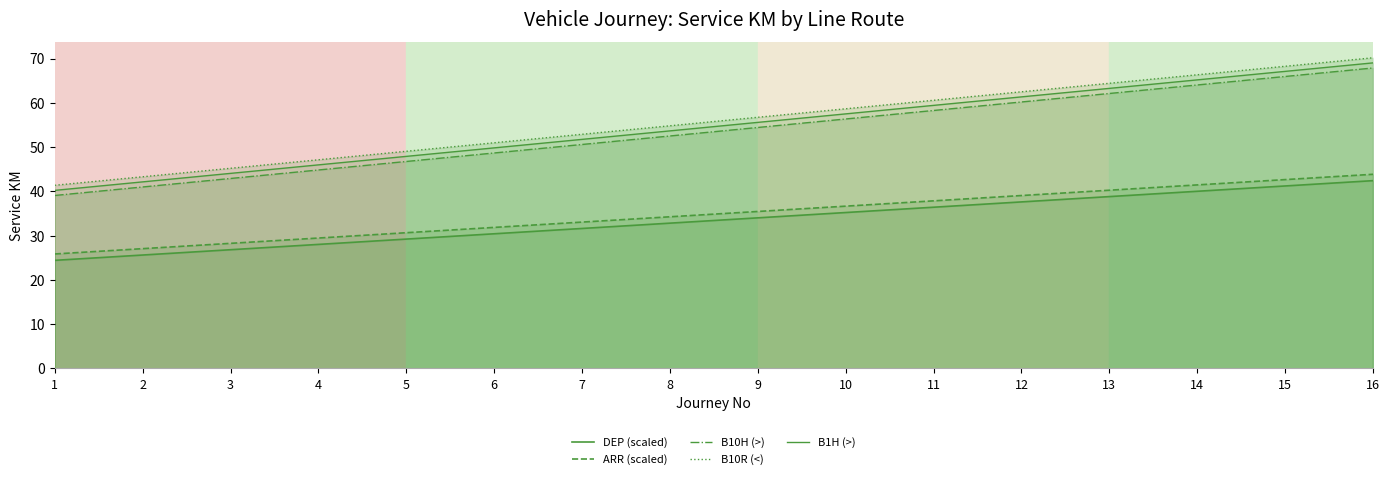

Is the value of B10R (<) at 9 greater than the value of B10H (>) at 13?

No